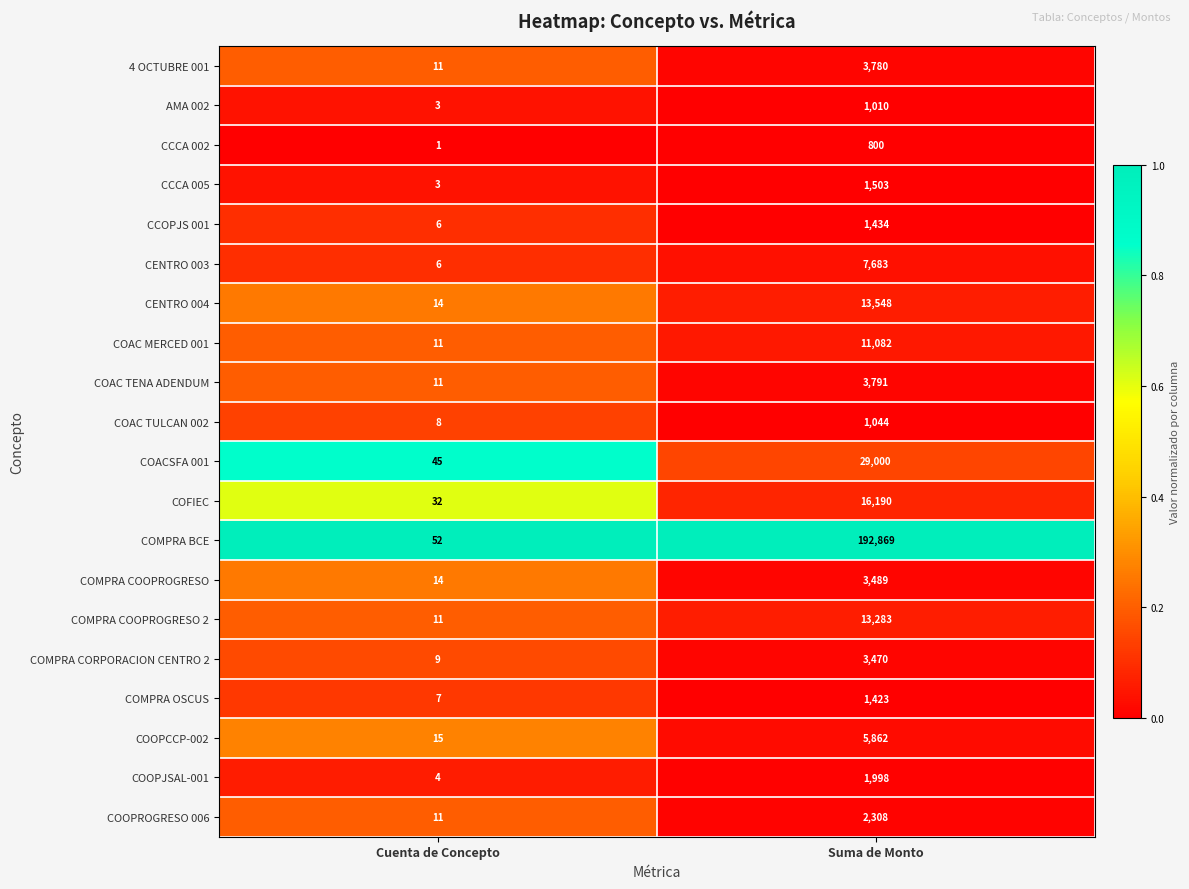

Is it true that CENTRO 003 equals 6 at Cuenta de Concepto?

True